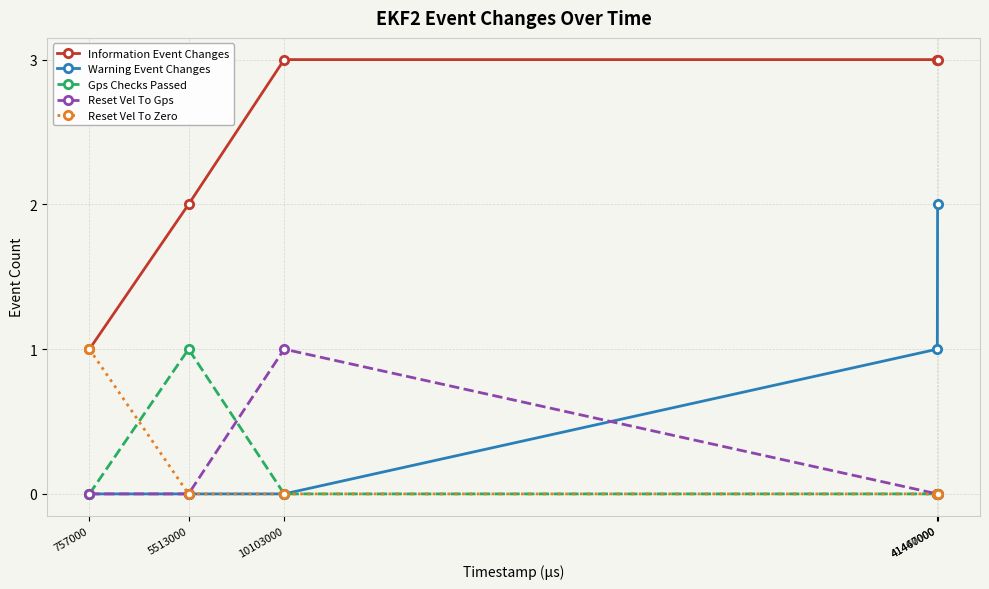

What is the highest value of the Reset Vel To Gps series?

1